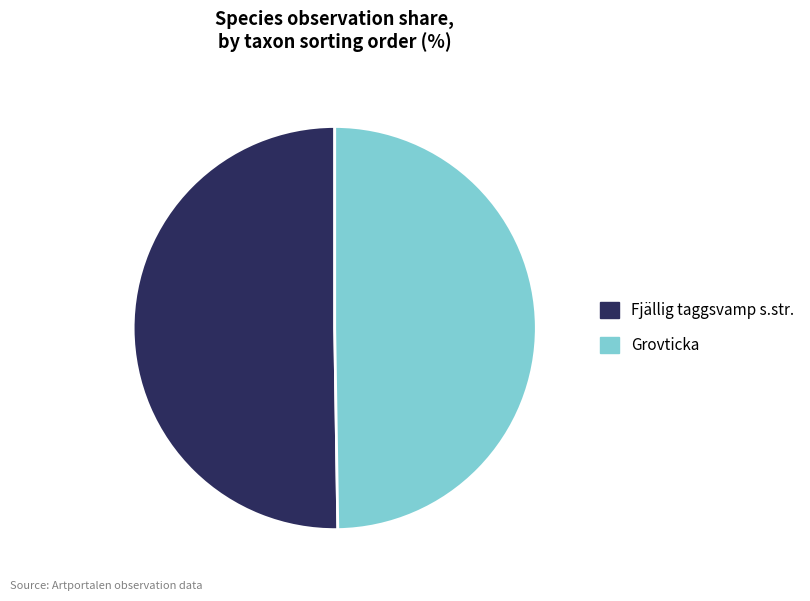

True or false: Grovticka accounts for 50% of the total.

True